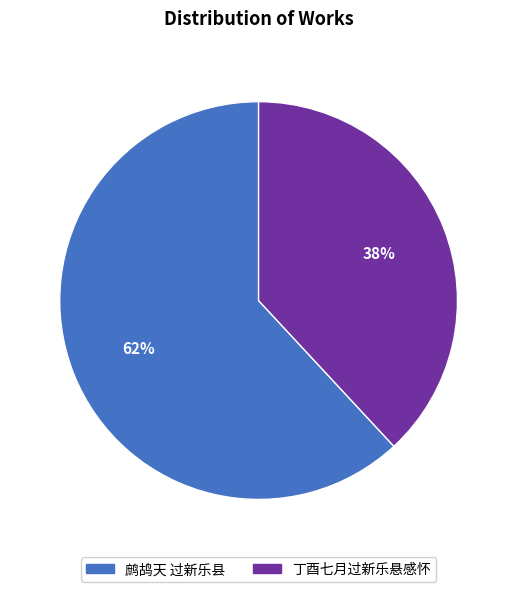

Is it true that 丁酉七月过新乐悬感怀 is 46% of the pie?

False